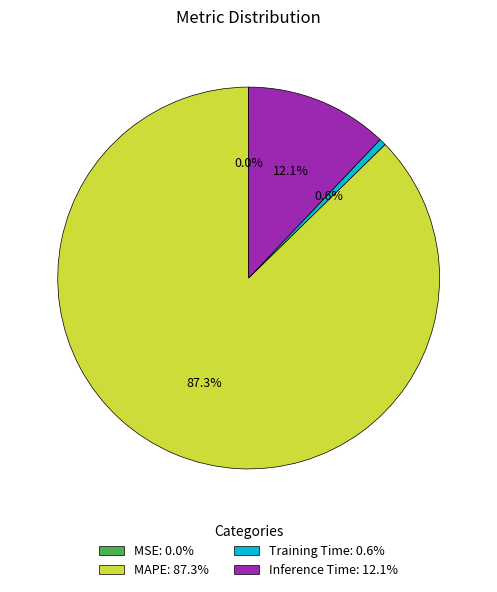

To the nearest percent, what percentage of the pie is Inference Time?

12%